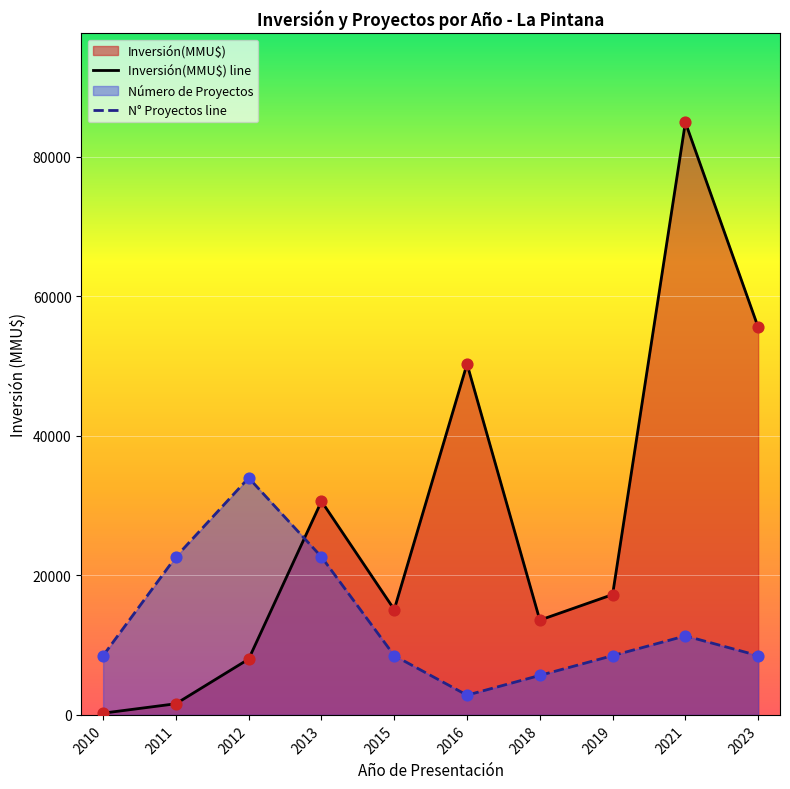

Which series has the largest Y range (max minus min)?

Inversión(MMU$) line